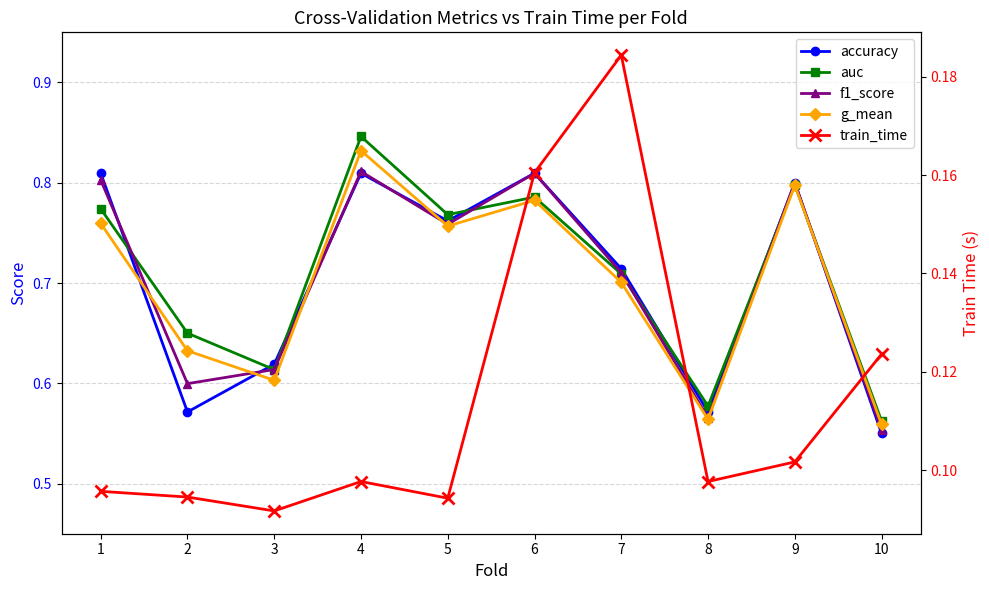

What is the difference between the maximum and minimum values in the accuracy series?

0.3